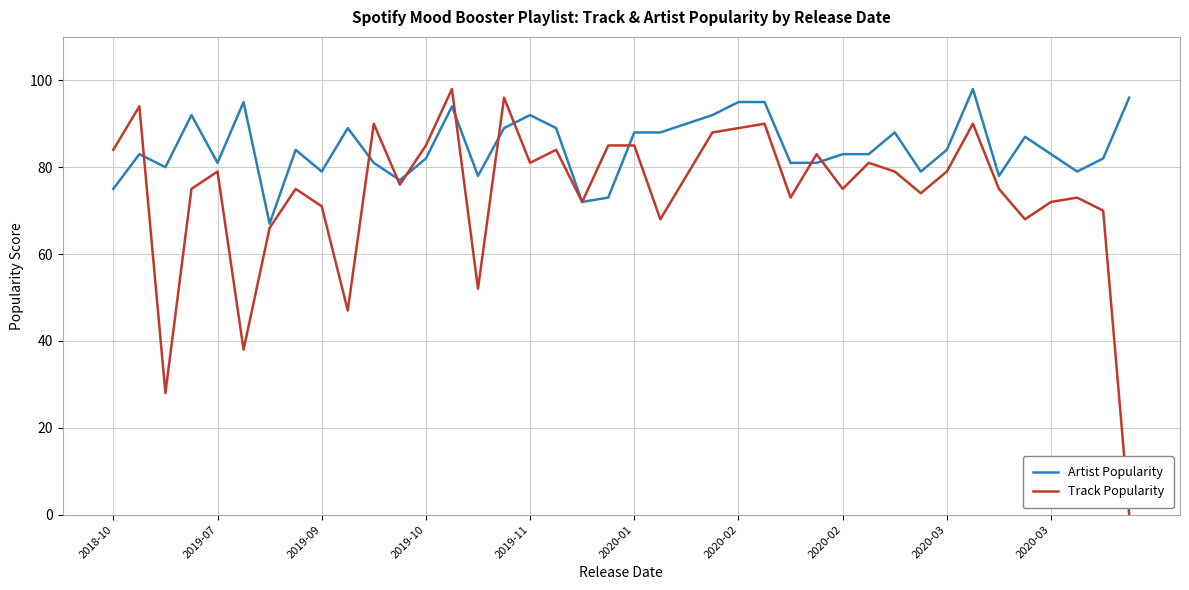

After their last crossing, which series has the higher values: Artist Popularity or Track Popularity?

Artist Popularity